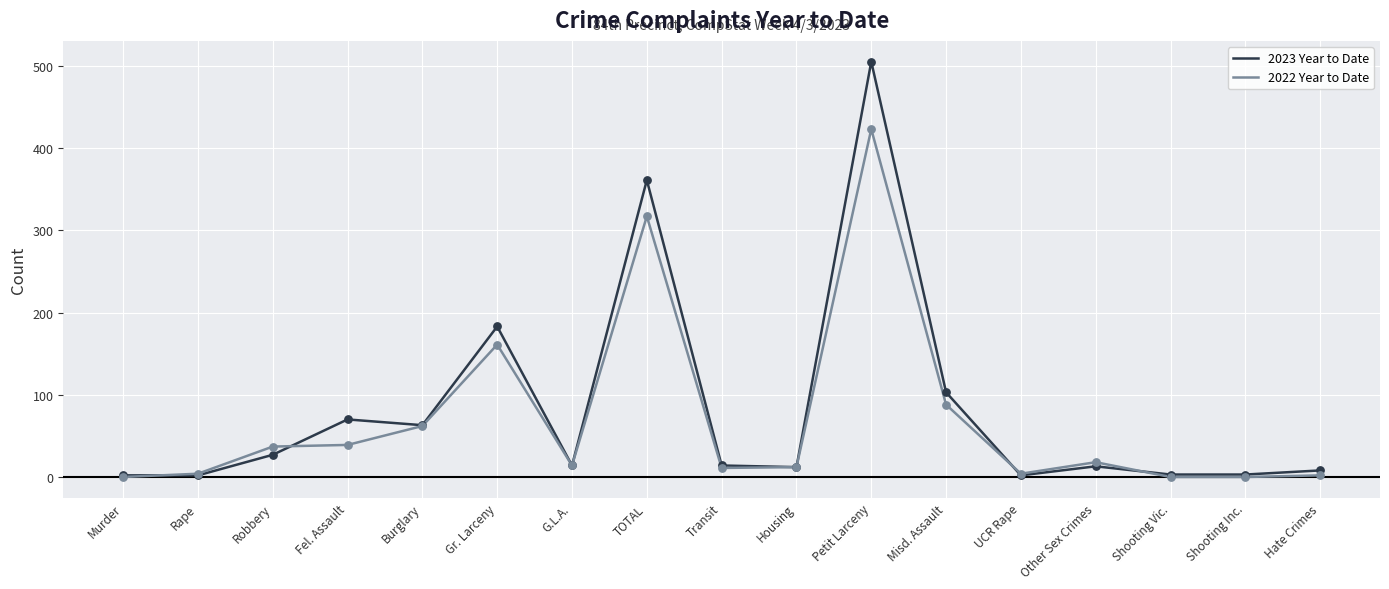

Which series has the widest spread of values?

2023 Year to Date